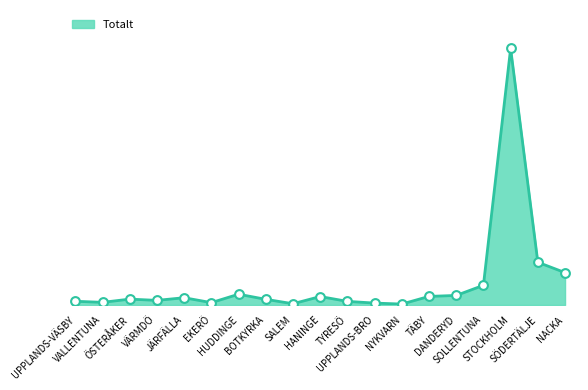

Between HANINGE and VALLENTUNA, which is larger?

HANINGE